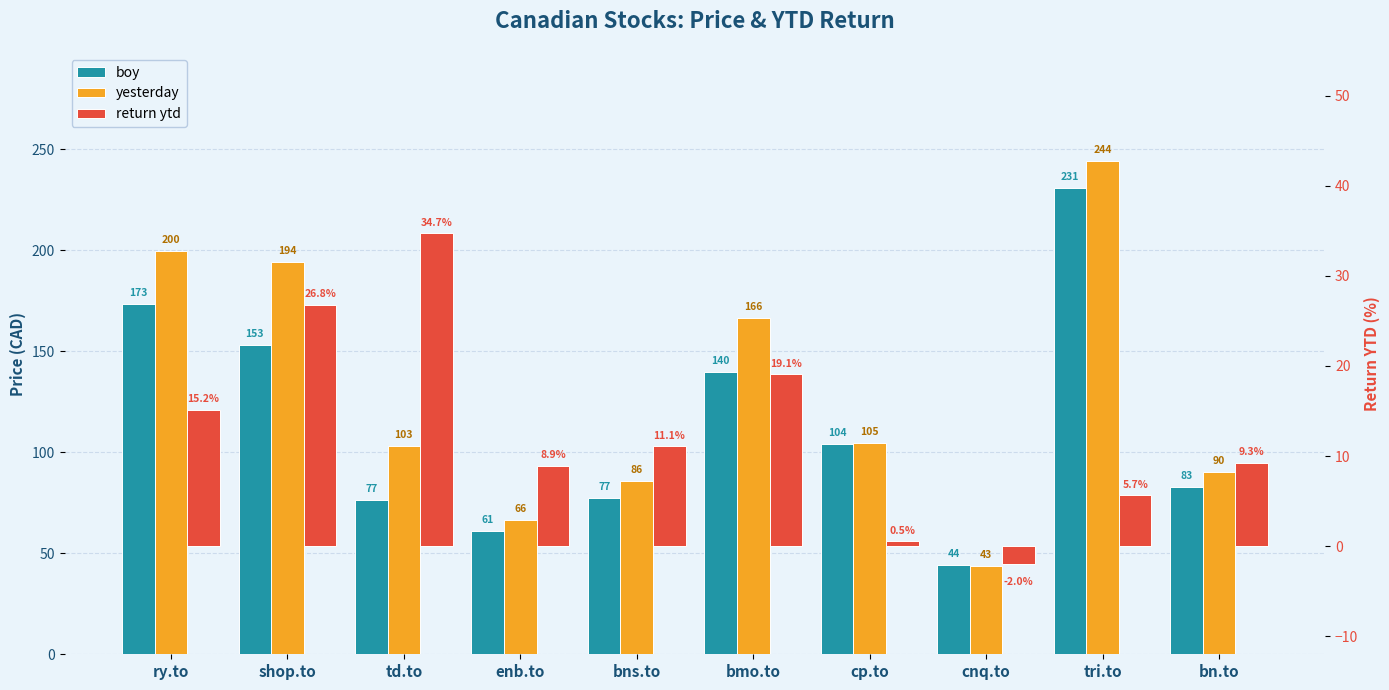

Does the chart contain any negative values?

Yes